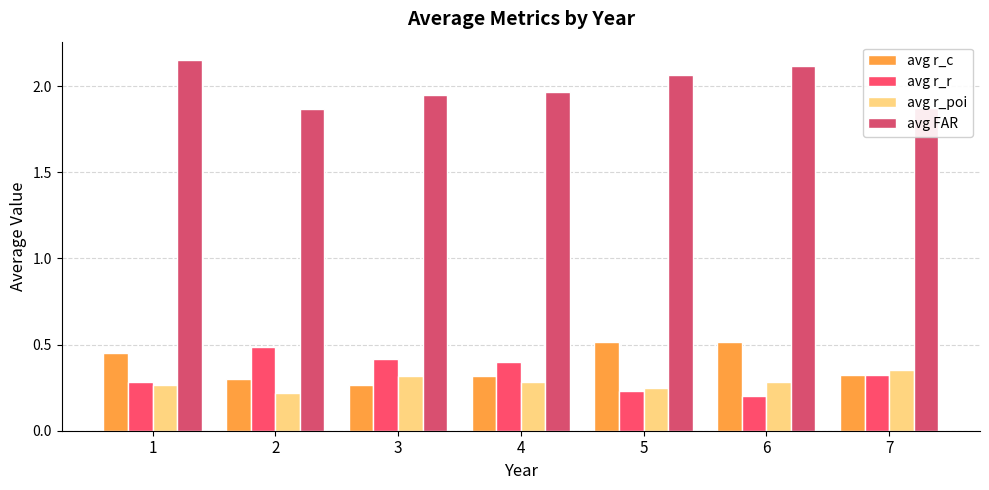

Which series has the largest total across all categories?

avg FAR